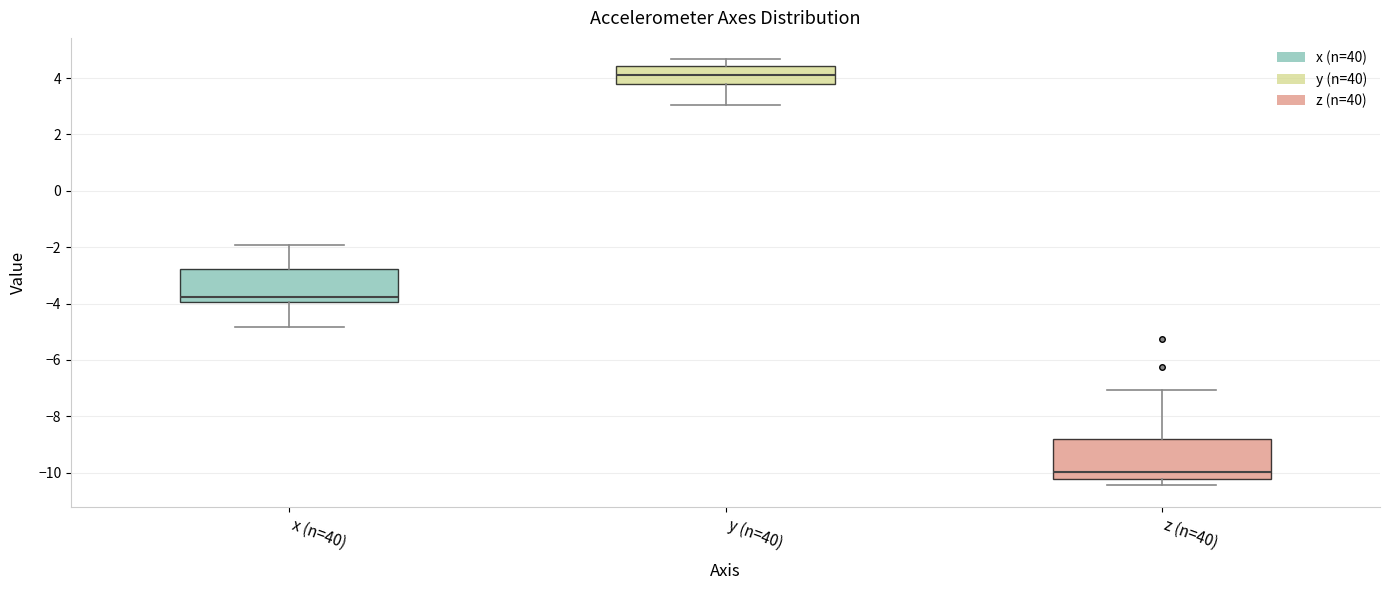

Reading left to right, transcribe this box plot: for each box, give where its median line is, the range the box spans, and where its two whiskers end, as read against the y-axis. The values are not printed on the chart, so give them approximately, as read against the axis.

x (n=40): median -3.8, box -4.0 to -2.8, whiskers -4.8 to -2.0
y (n=40): median 4.2, box 3.8 to 4.4, whiskers 3.0 to 4.6
z (n=40): median -10.0, box -10.2 to -8.8, whiskers -10.4 to -7.0